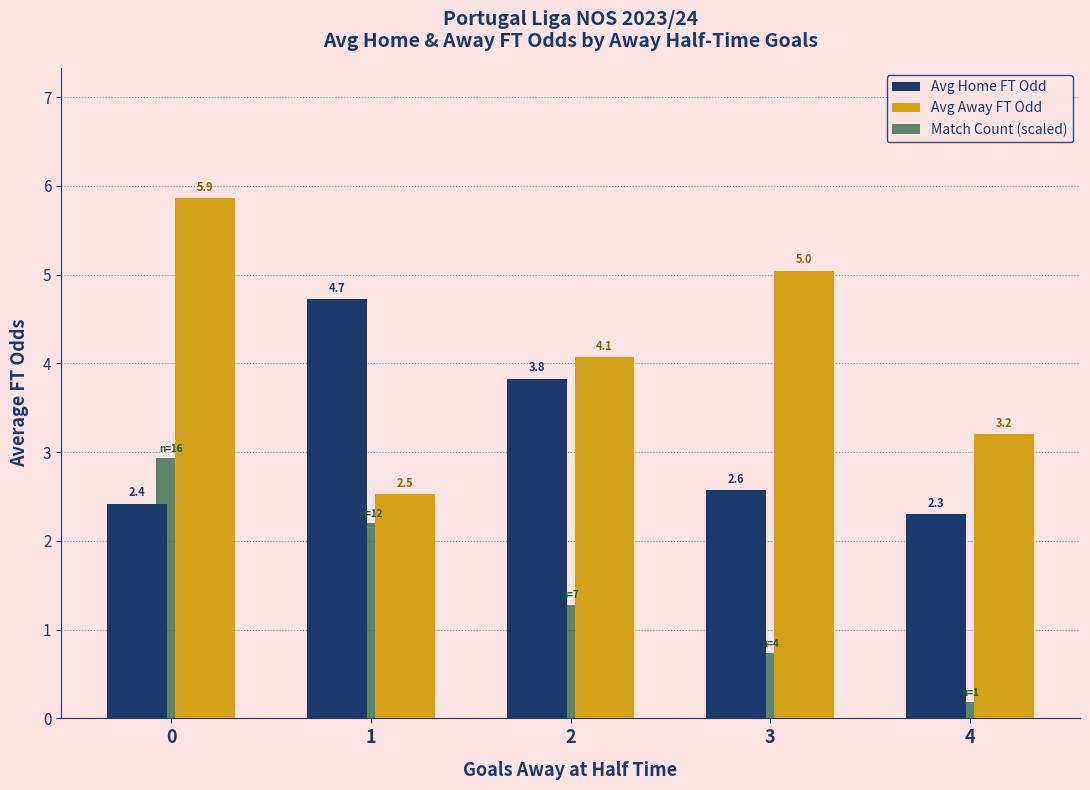

What is the maximum value shown in the chart?

5.9